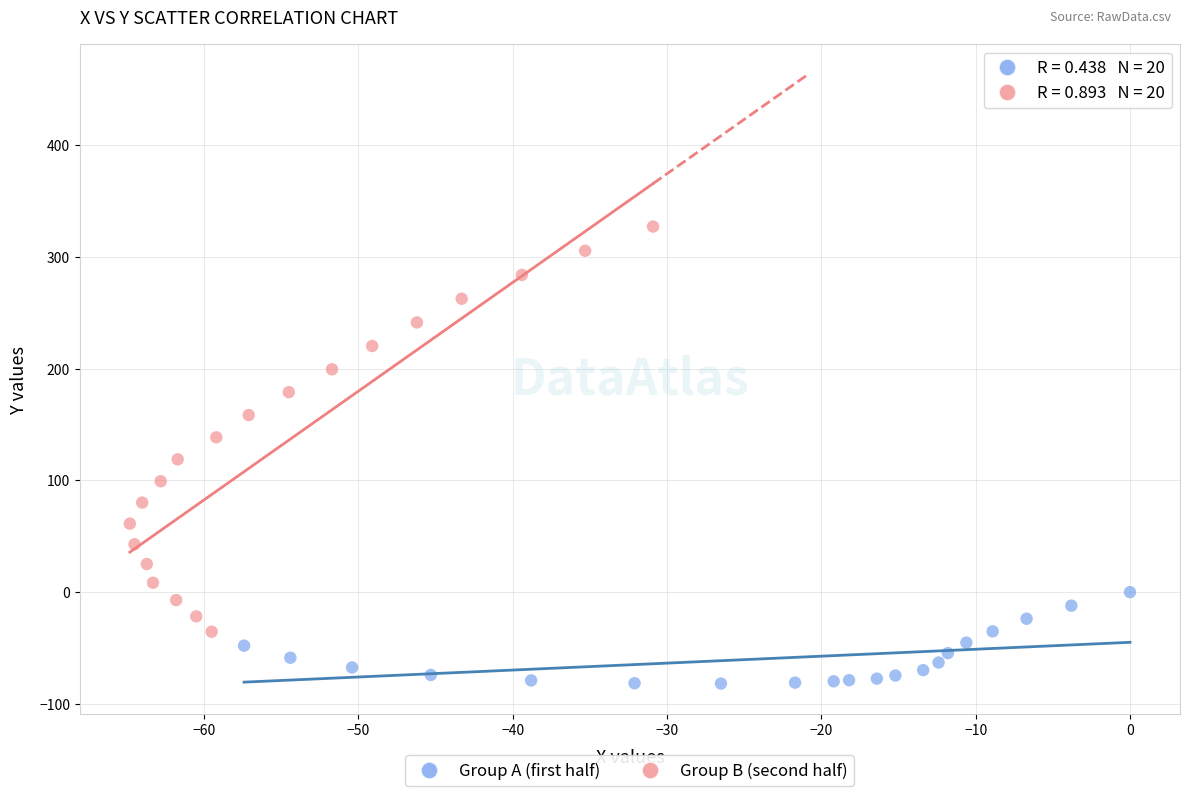

Which series reaches the minimum Y coordinate?

Group A (first half)